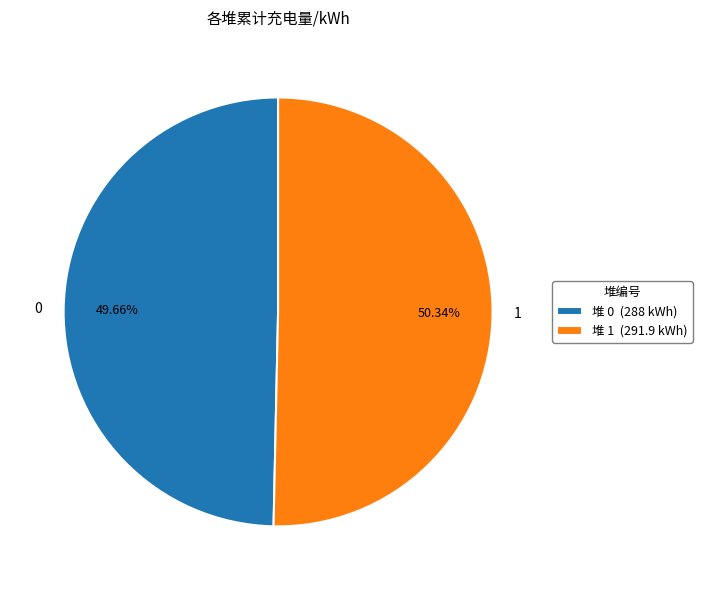

True or false: 0 accounts for 60% of the total.

False